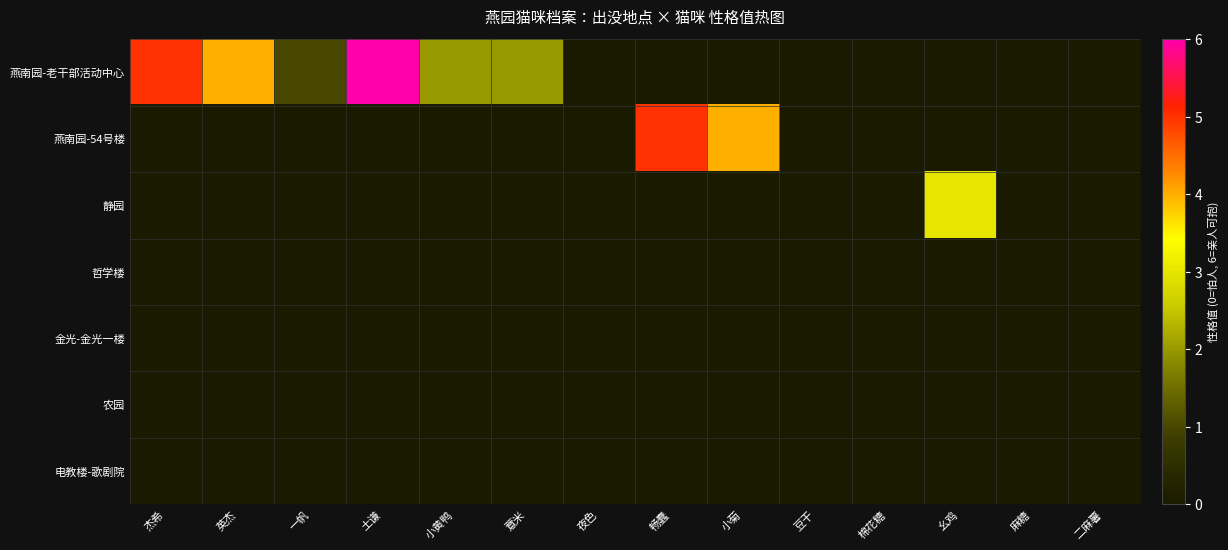

Between 一帆 and 棉花糖, which is larger?

一帆